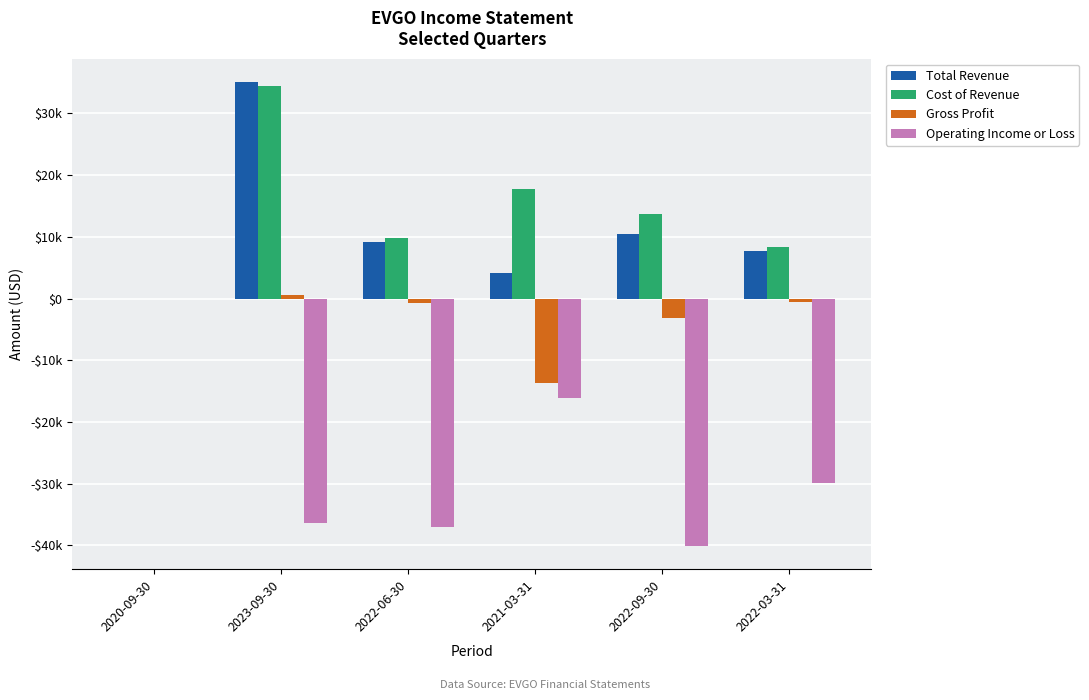

Reading left to right, extract all data points from this chart.

Total Revenue: 0	35100	9100	4100	10500	7700
Cost of Revenue: 0	34500	9800	17800	13700	8300
Gross Profit: 0	600	-700	-13700	-3200	-600
Operating Income or Loss: 0	-36400	-37000	-16200	-40100	-29900